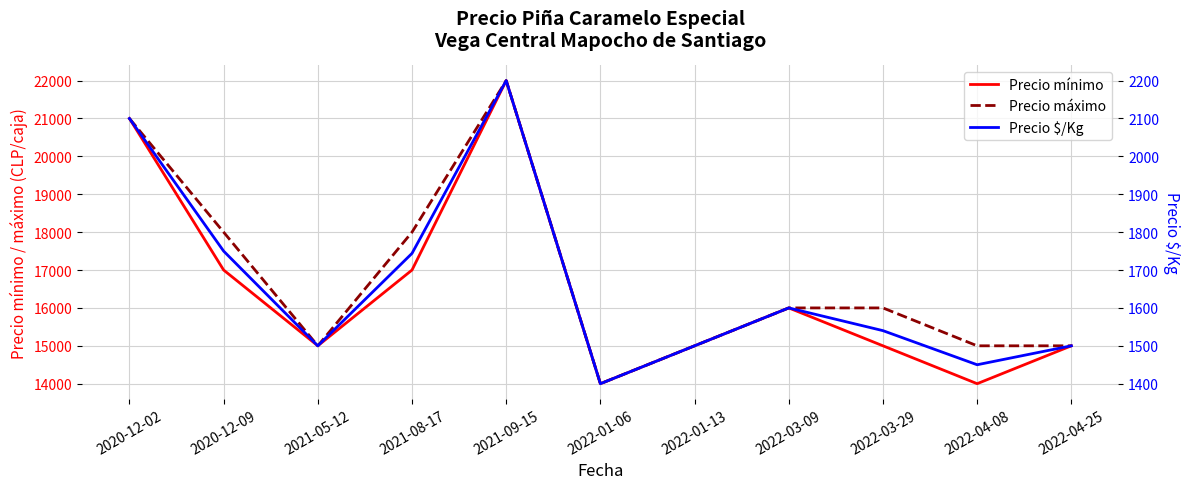

What is the maximum value shown in the chart?

22000